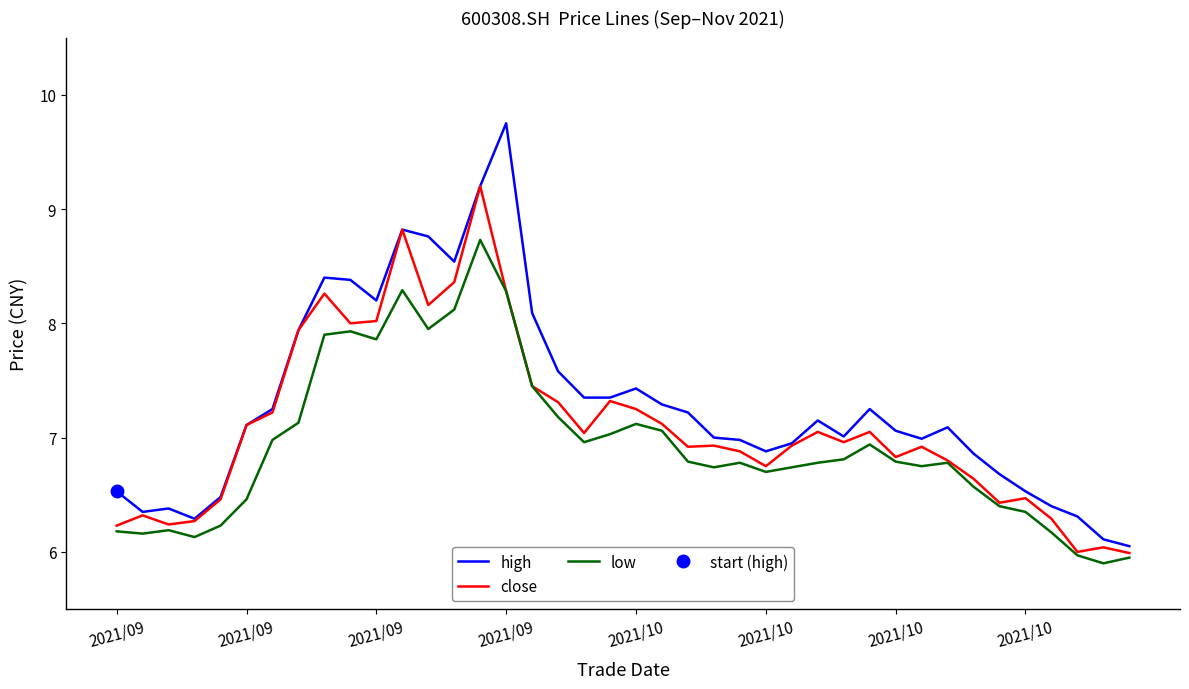

The value of close at 2021/09 is 8.0. True or false?

True